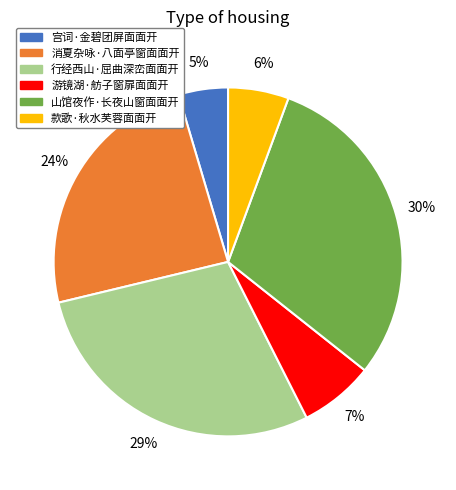

Does any single category account for the majority?

No